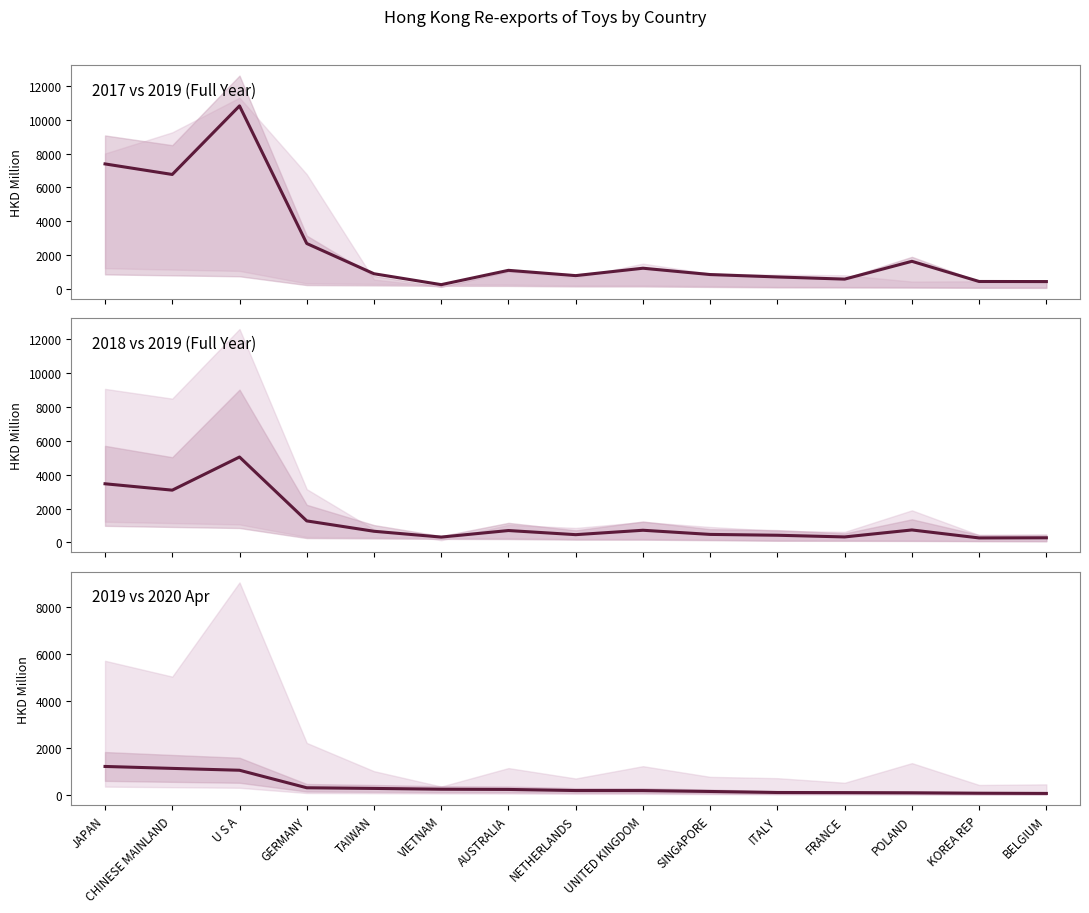

Reading right to left, what are all the values shown in this chart?

BELGIUM=78.2	KOREA REP=87.2	POLAND=104.6	FRANCE=112.3	ITALY=117.6	SINGAPORE=161.0	UNITED KINGDOM=198.6	NETHERLANDS=200.3	AUSTRALIA=247.1	VIETNAM=256.6	TAIWAN=290.3	GERMANY=318.0	U S A=1060.8	CHINESE MAINLAND=1139.7	JAPAN=1221.7